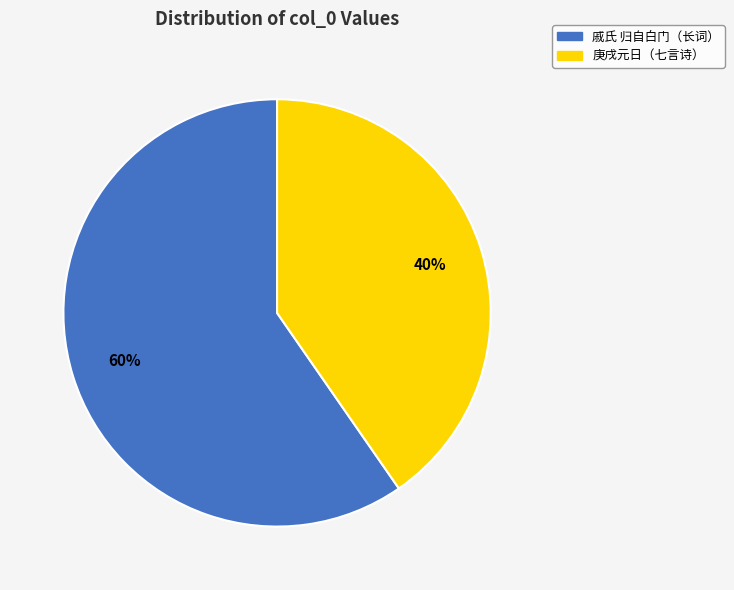

True or false: 戚氏 归自白门（长词） accounts for 60% of the total.

True